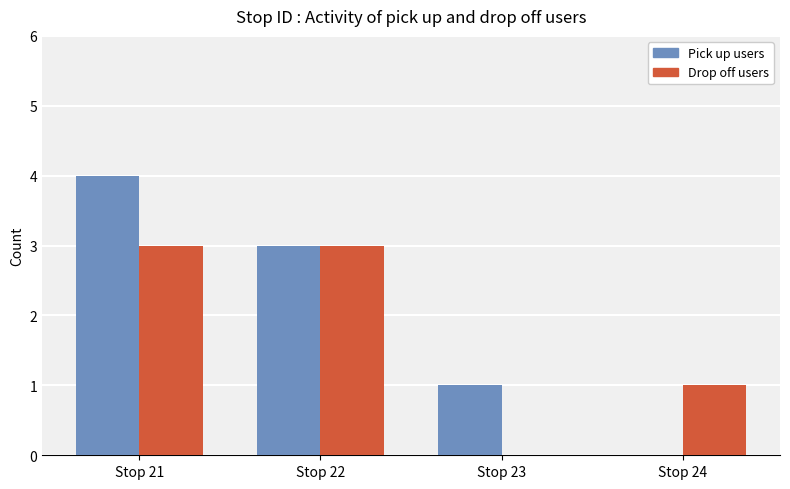

What is the maximum value shown in the chart?

4